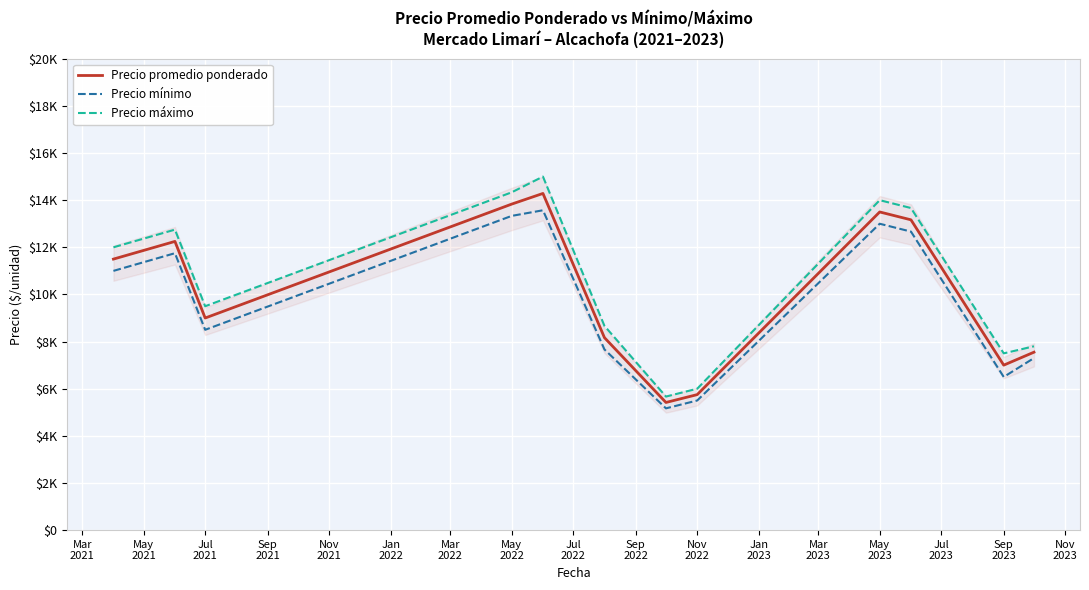

At which label does Precio mínimo first exceed 11000?

May
2021